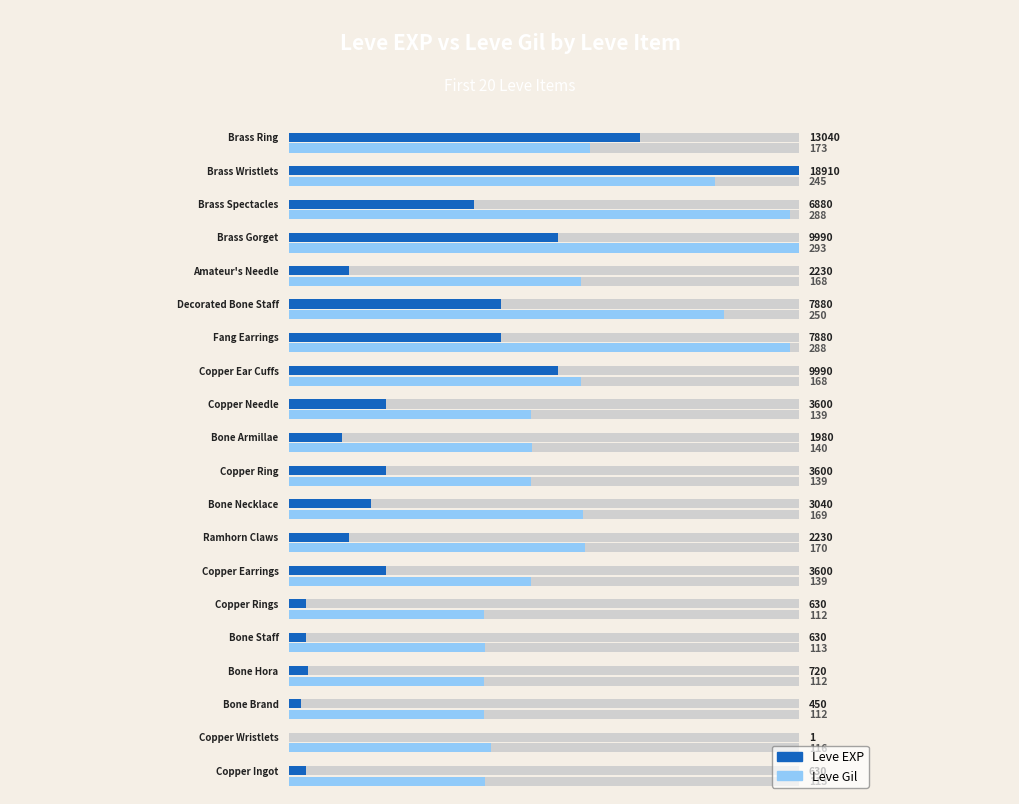

True or false: Leve EXP has a value of 5.2 at 40.

False